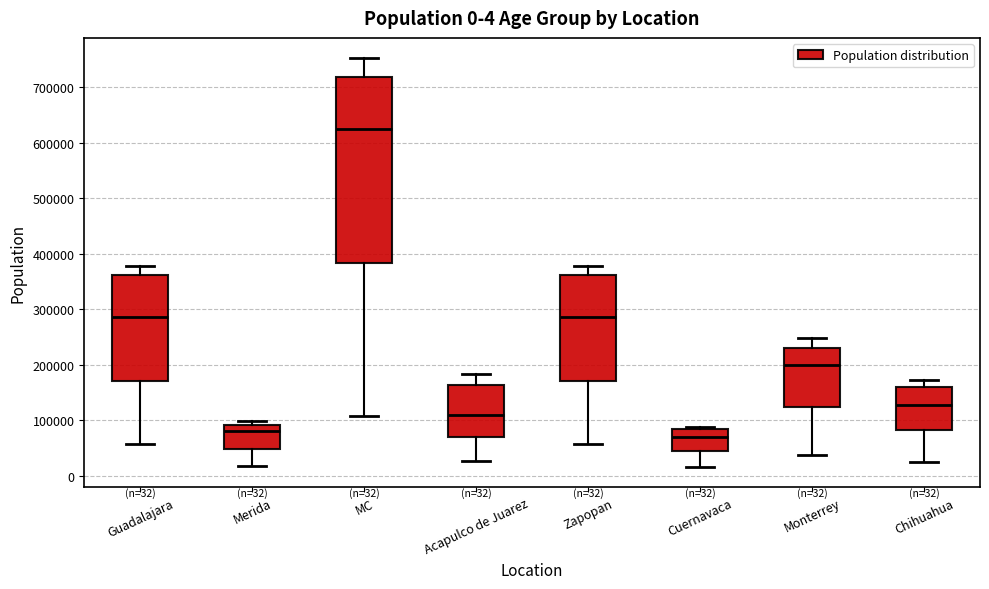

Comparing the boxes themselves (not the whiskers), which one is the tallest?

MC